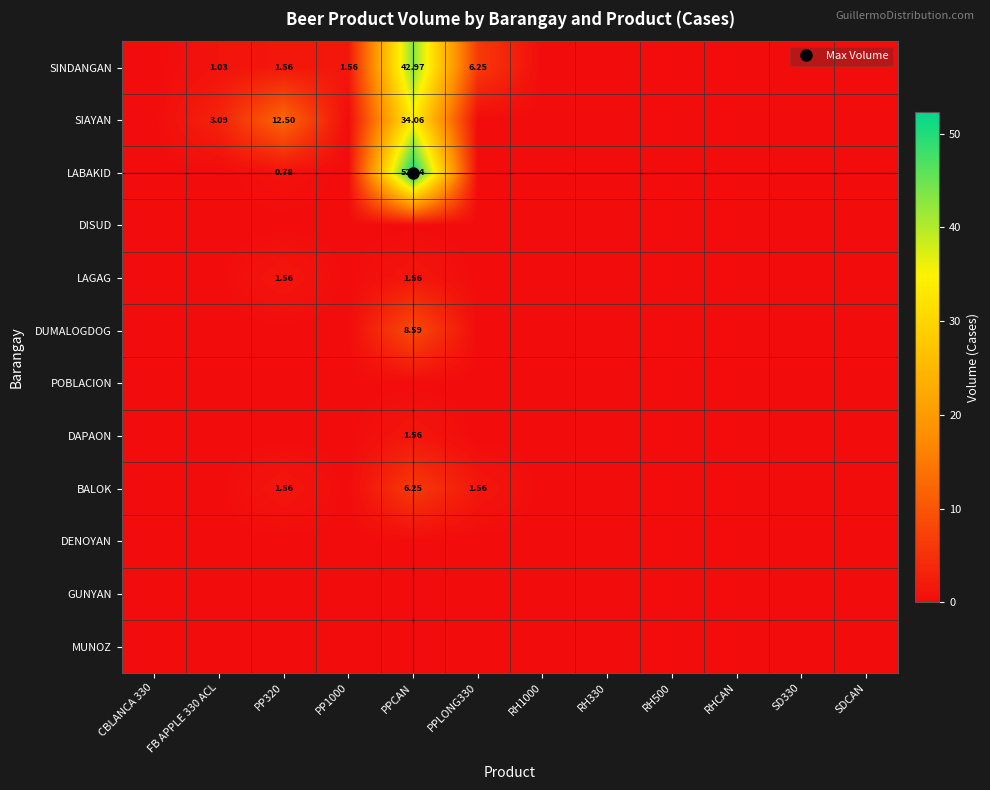

List the series in order of their peak value, highest first.

LABAKID, SINDANGAN, SIAYAN, DUMALOGDOG, BALOK, LAGAG, DAPAON, DISUD, POBLACION, DENOYAN, GUNYAN, MUNOZ